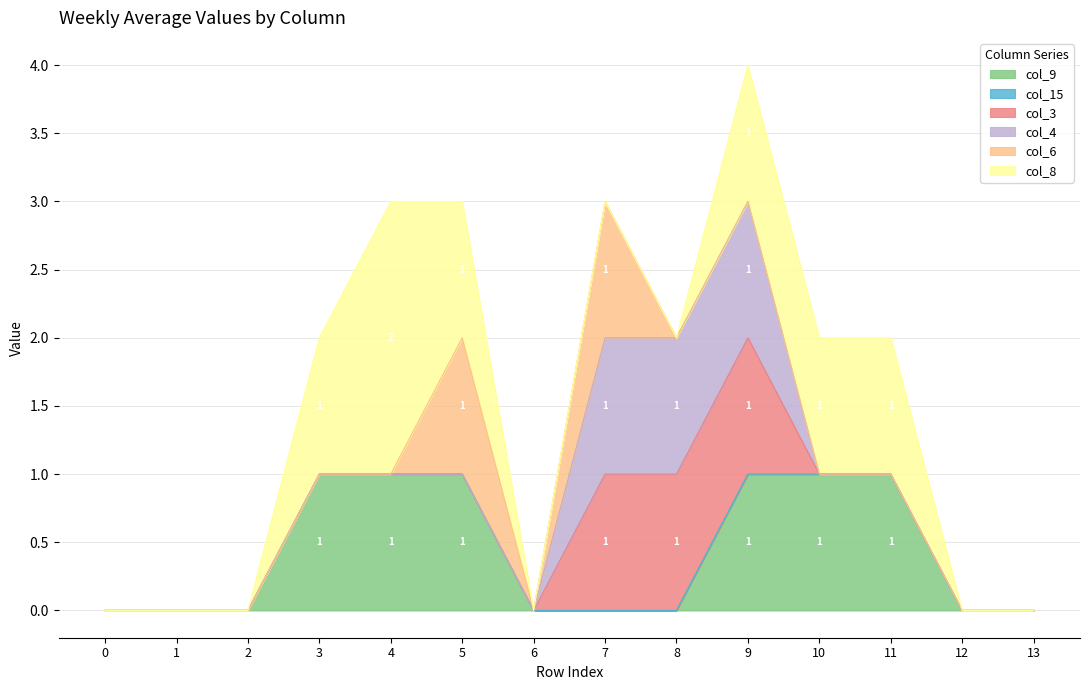

True or false: col_4 has a value of -1 at 3.

False